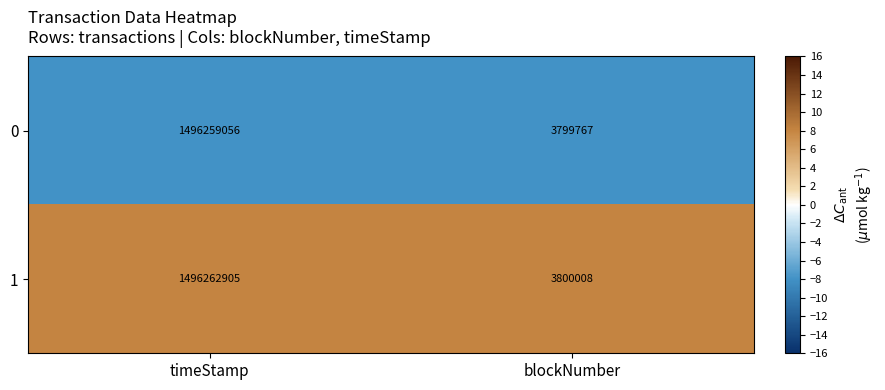

List the series in order of their peak value, highest first.

1, 0